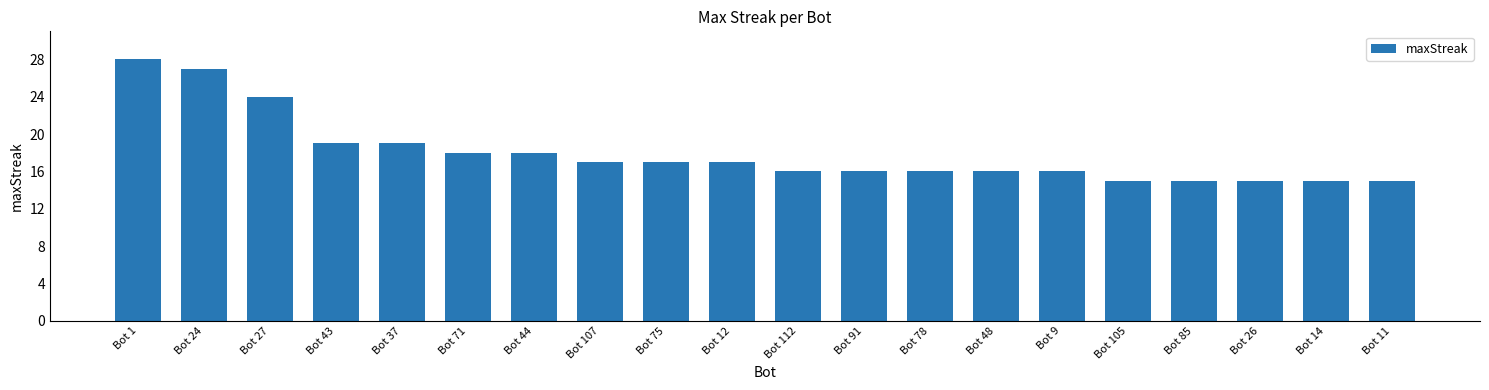

What is the value of the 3rd bar from the left?

24